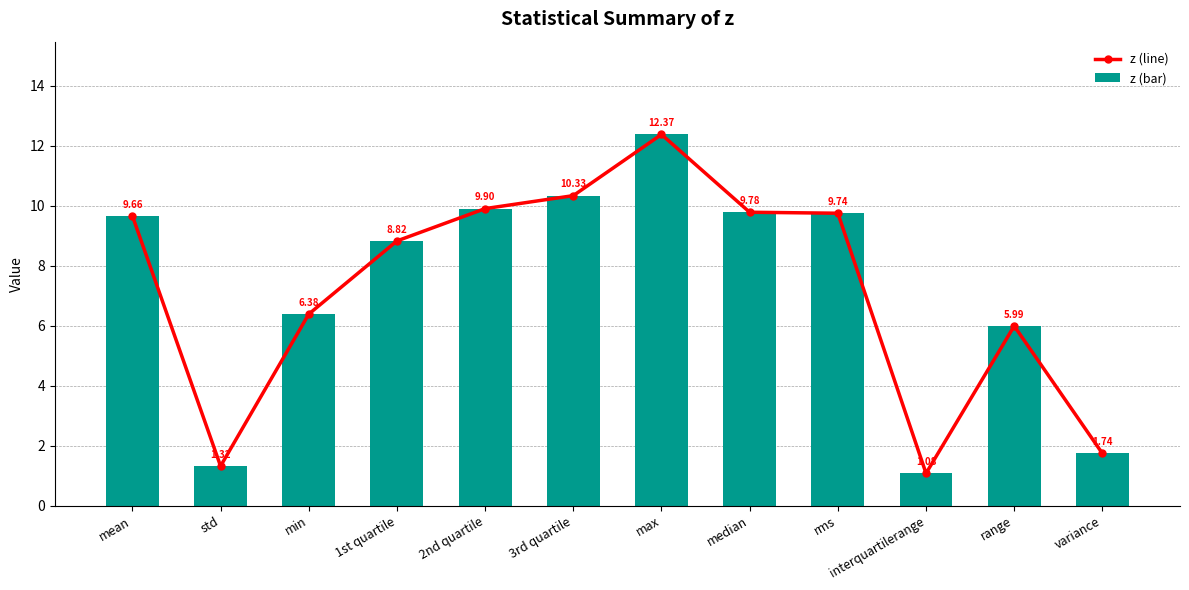

The value of z (bar) at min is 6.4. True or false?

True